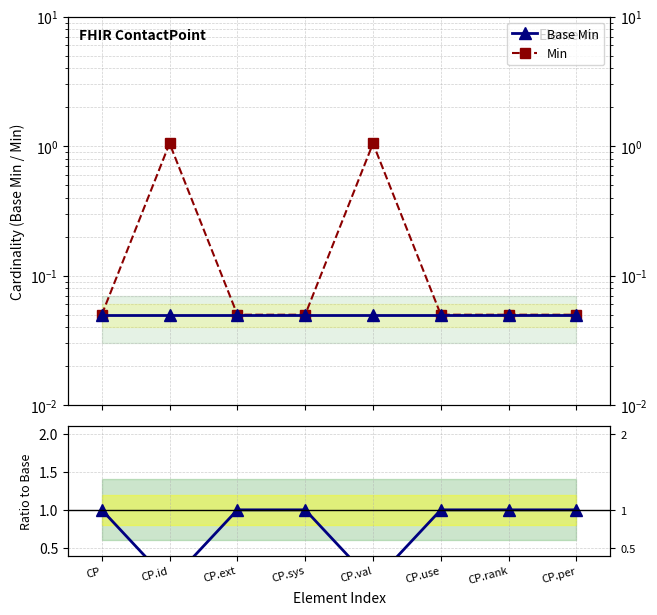

What is the total value across all series at CP.rank?

1.1